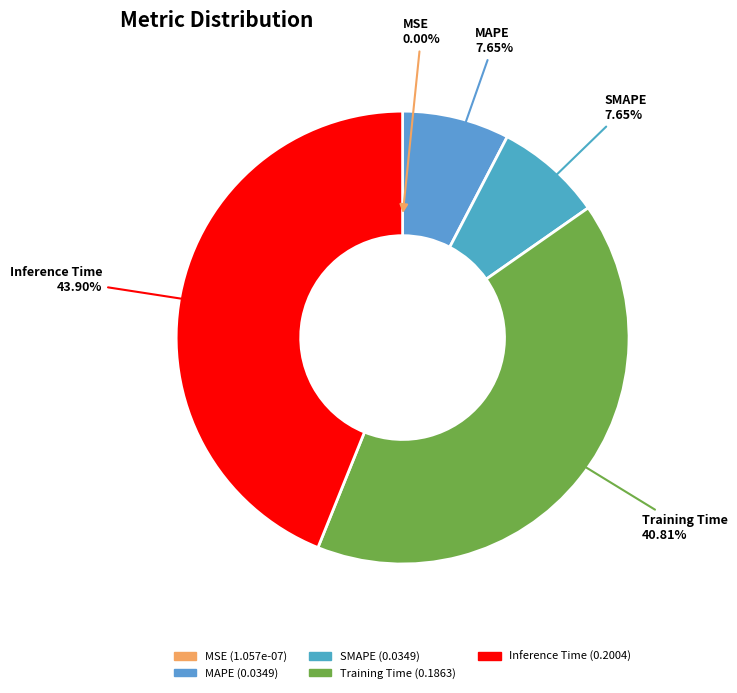

Which slice is the largest?

Inference Time